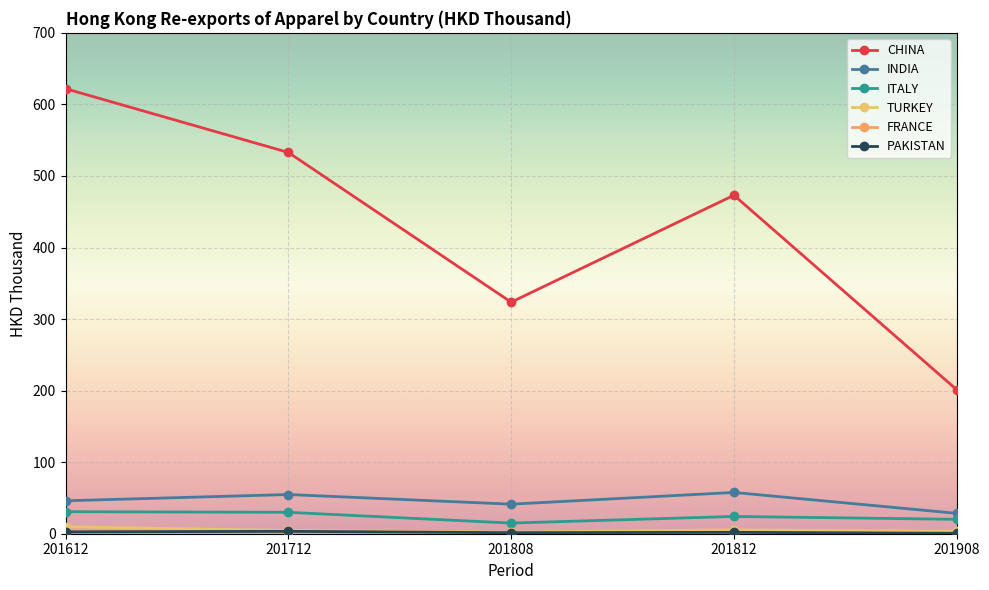

At how many categories does at least one series exceed 493?

2